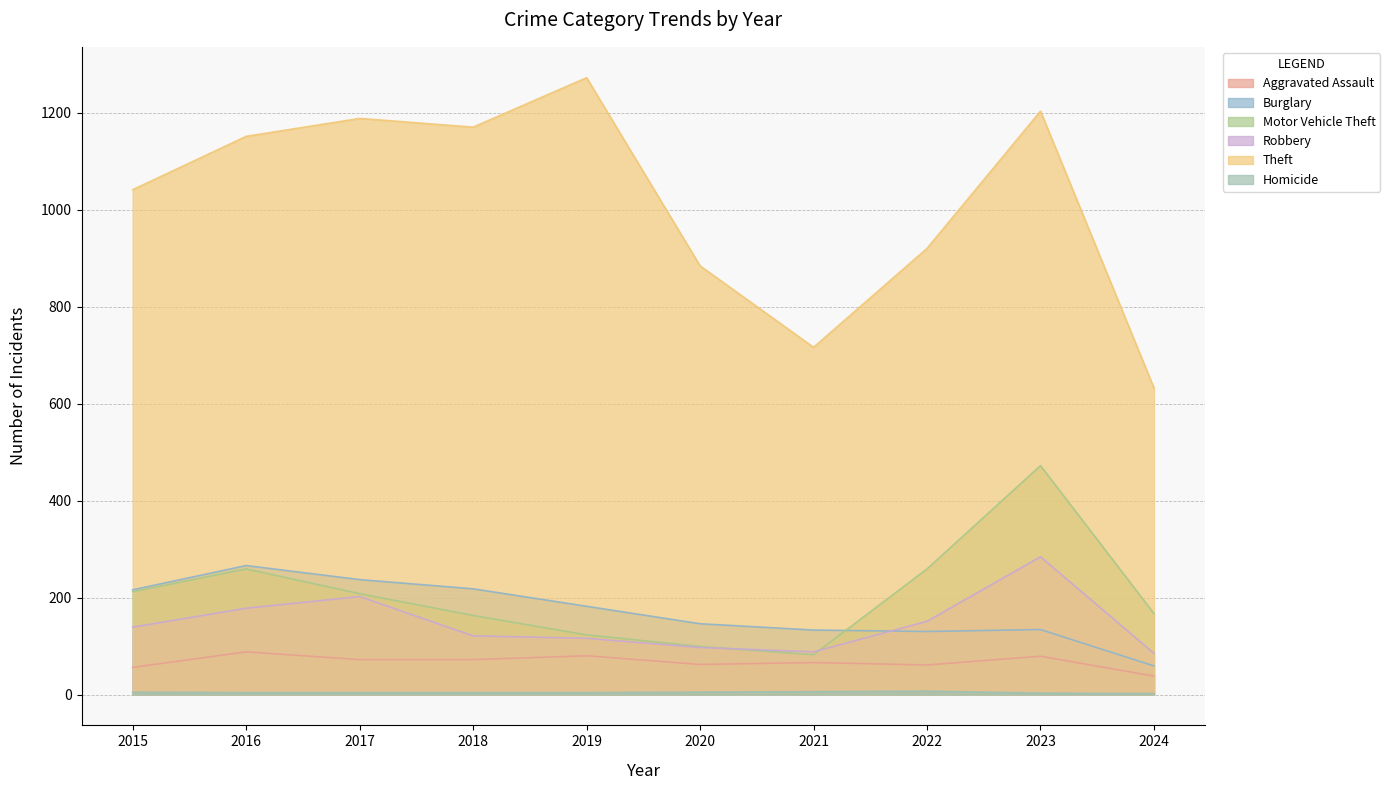

True or false: Burglary and Aggravated Assault intersect in this chart.

False